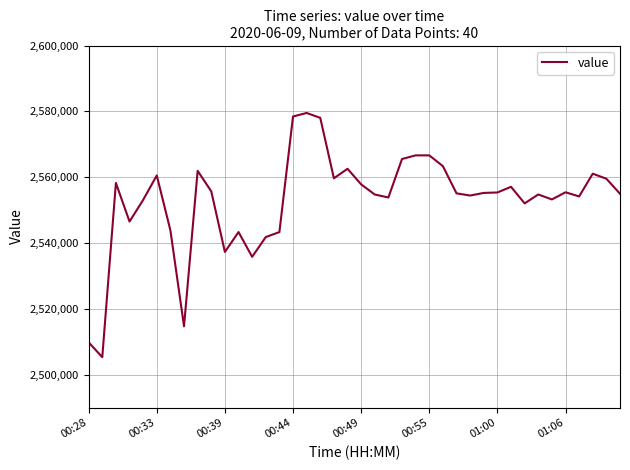

What is the difference between the maximum and minimum values?

74207